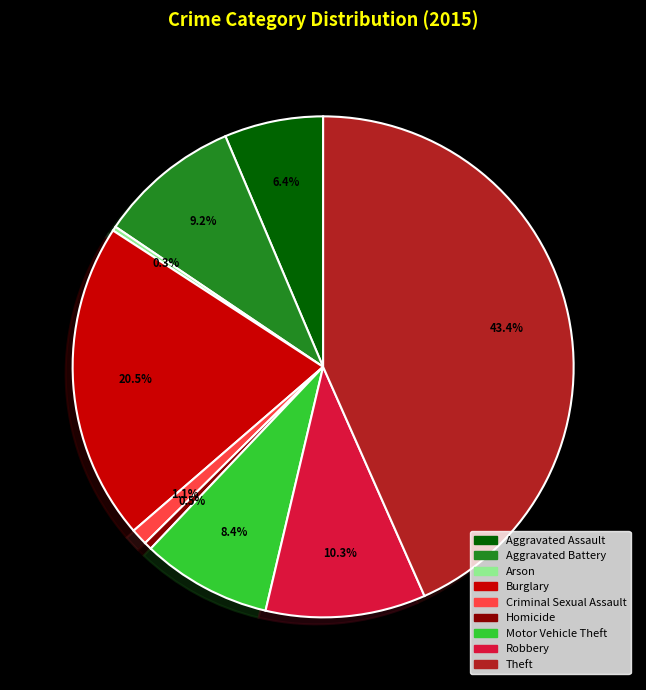

Count the number of slices in the pie.

9